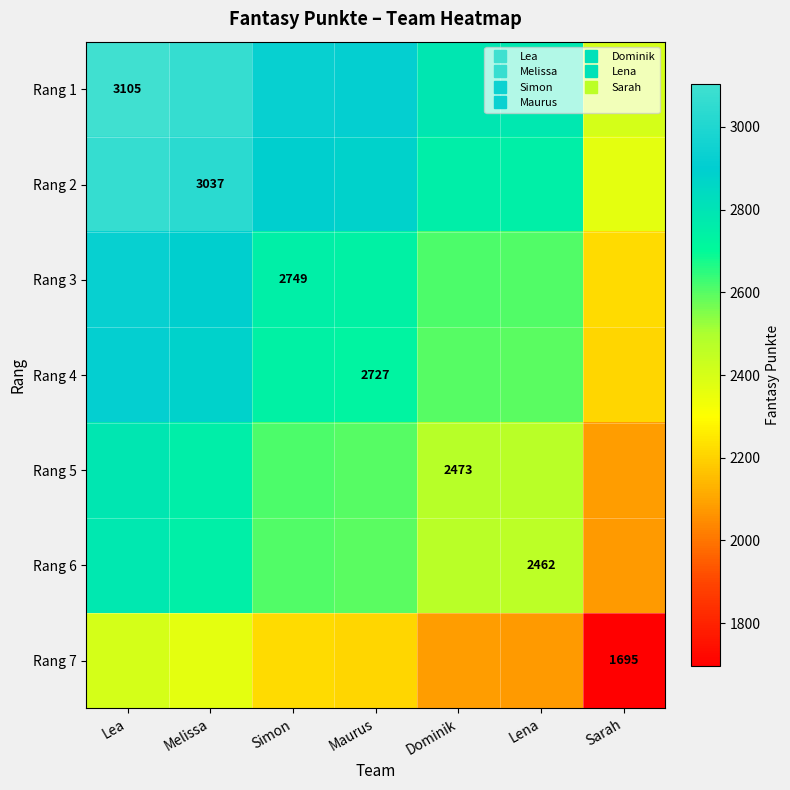

What is the difference between the second highest and minimum values in the Rang 6 series?

671.0